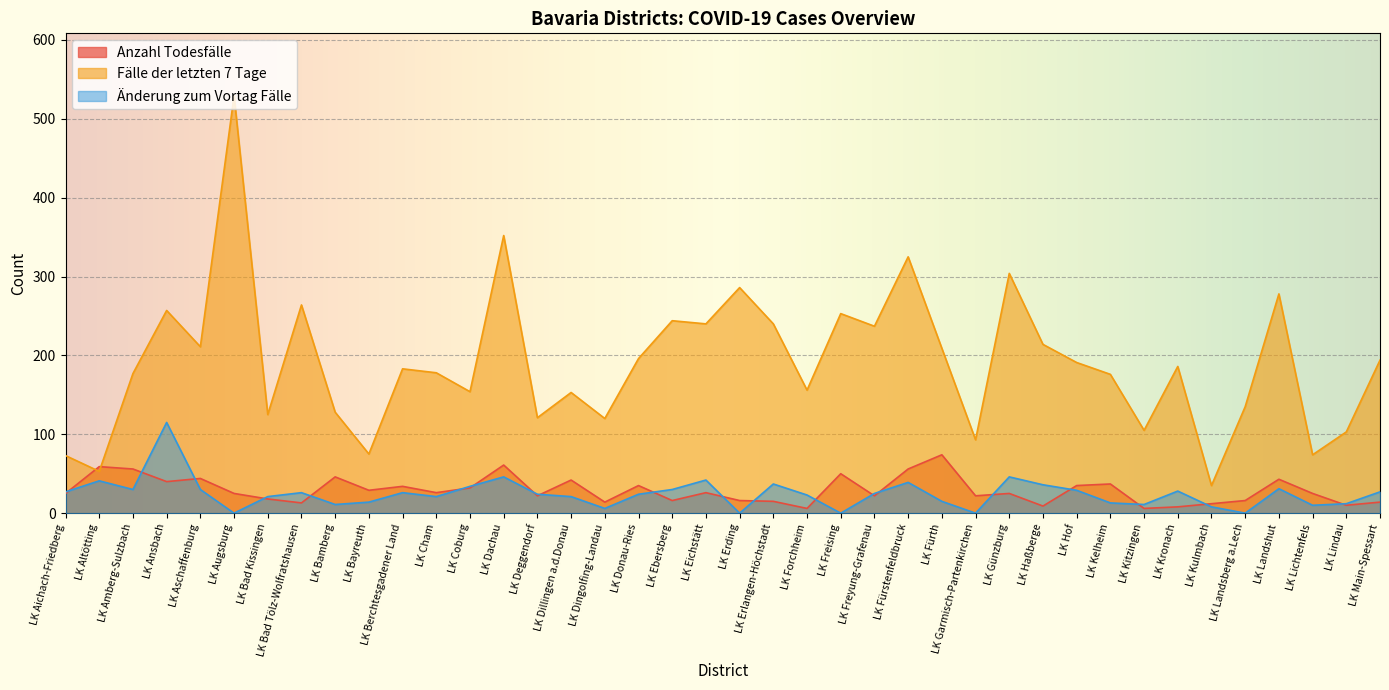

Between which two adjacent categories do Fälle der letzten 7 Tage and Anzahl Todesfälle first intersect?

LK Aichach-Friedberg and LK Altötting